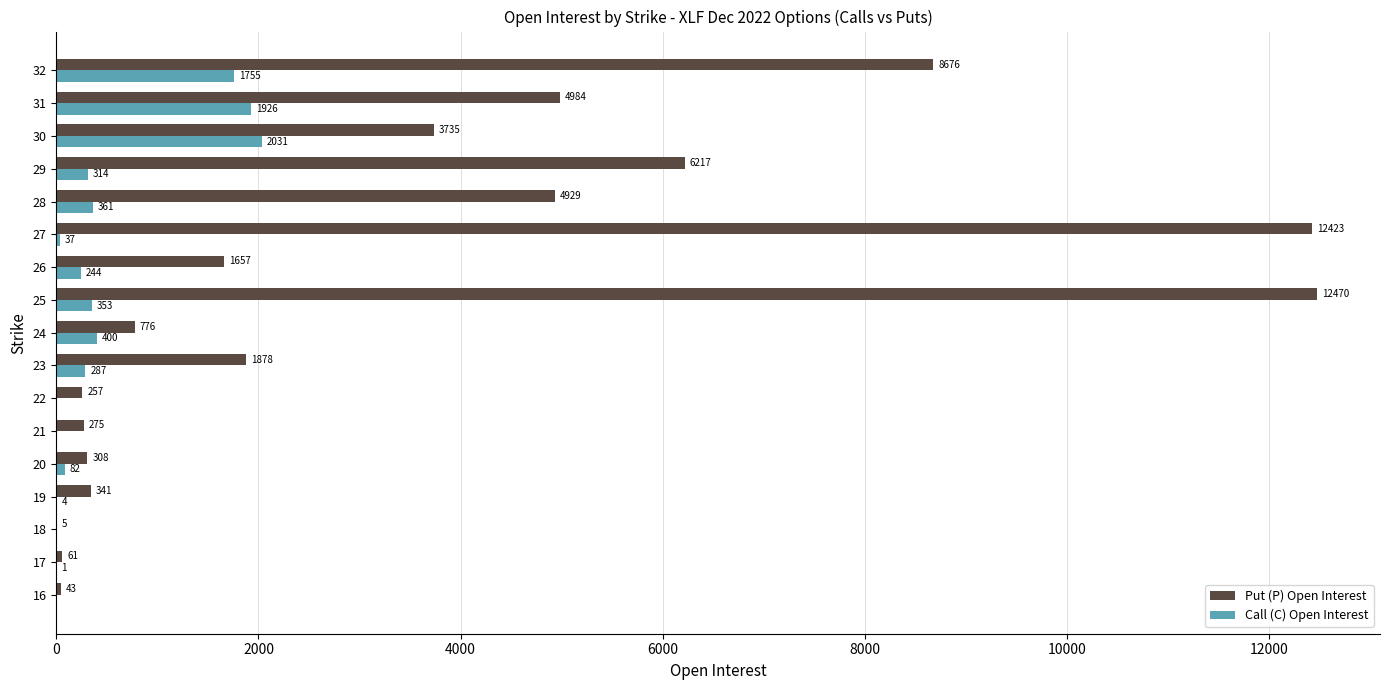

Is the value of Call (C) Open Interest at 16 greater than the value of Put (P) Open Interest at 26?

No